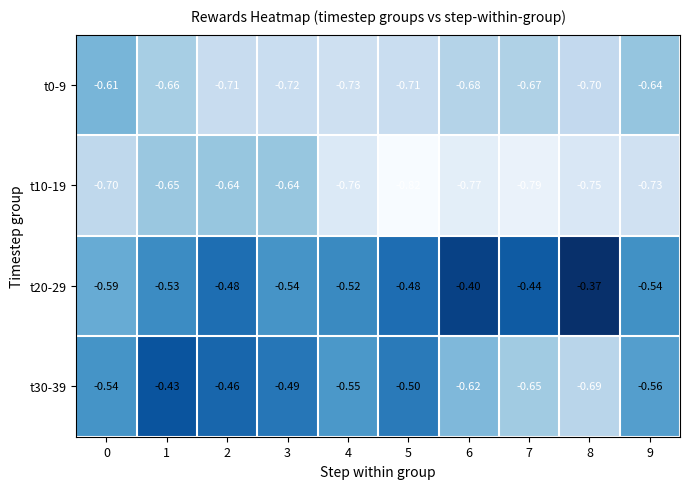

Count the number of categories in the chart.

10